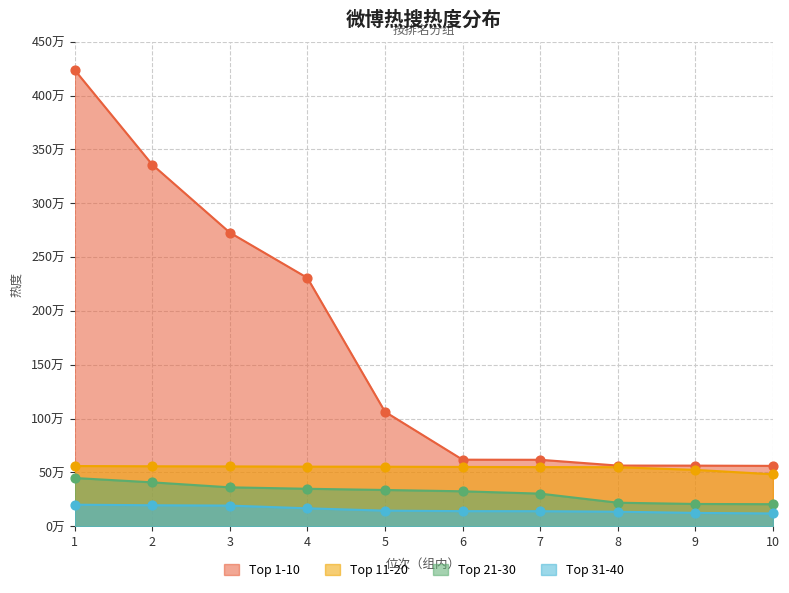

Which series has the widest spread of Y values?

Top 1-10